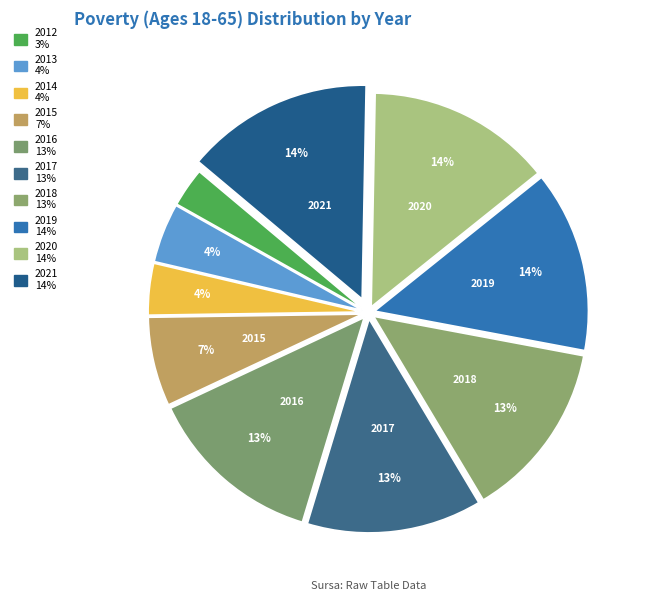

What percentage is the 2014 slice, to the nearest percent?

4%